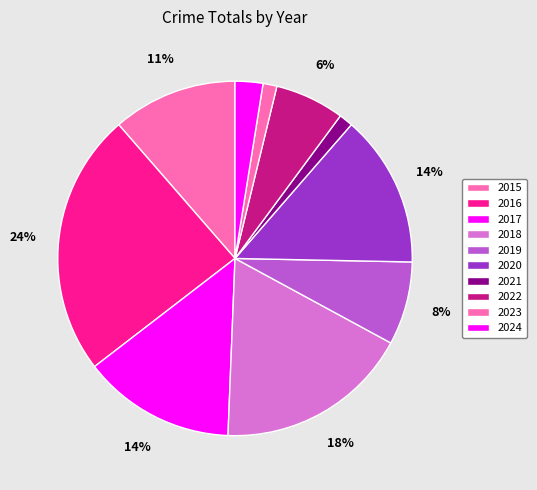

To the nearest percent, what is the difference between the 2018 and 2020 slice percentages?

4%